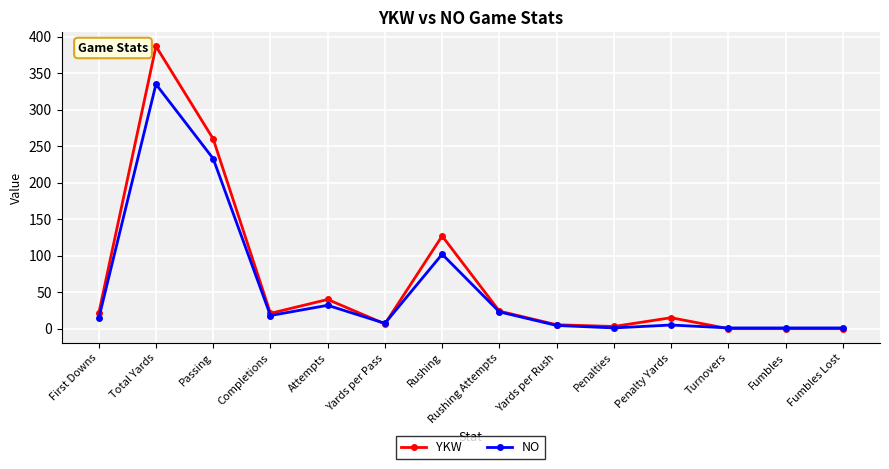

True or false: NO has more than 0 points higher than both neighbors.

True